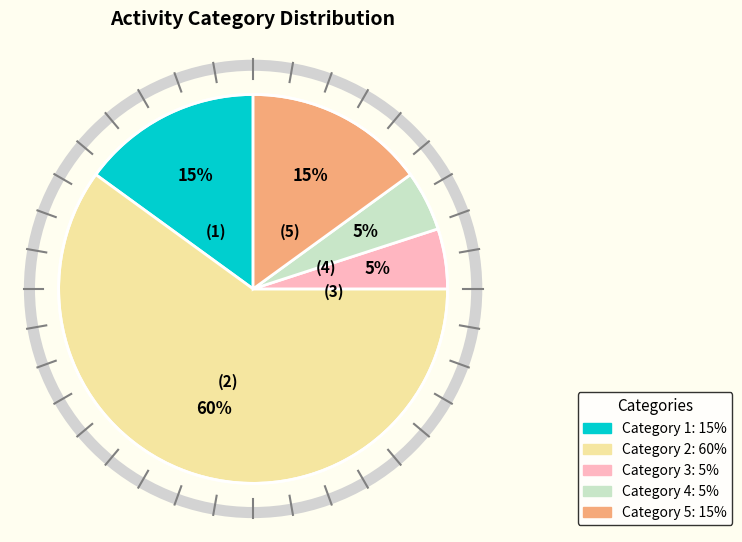

Is there any slice that represents more than half of the pie?

Yes